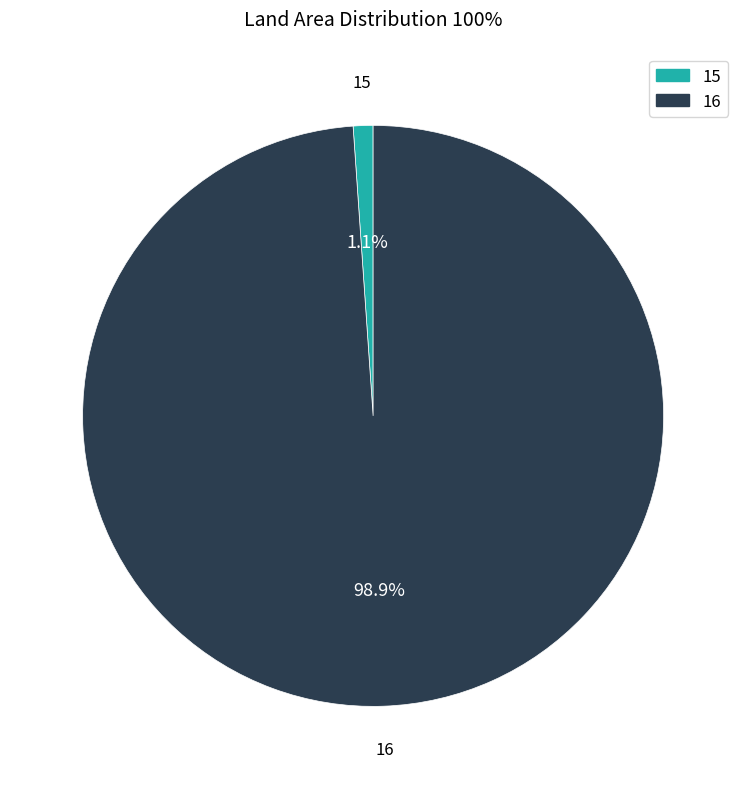

What portion of the pie excludes 15?

98.9%